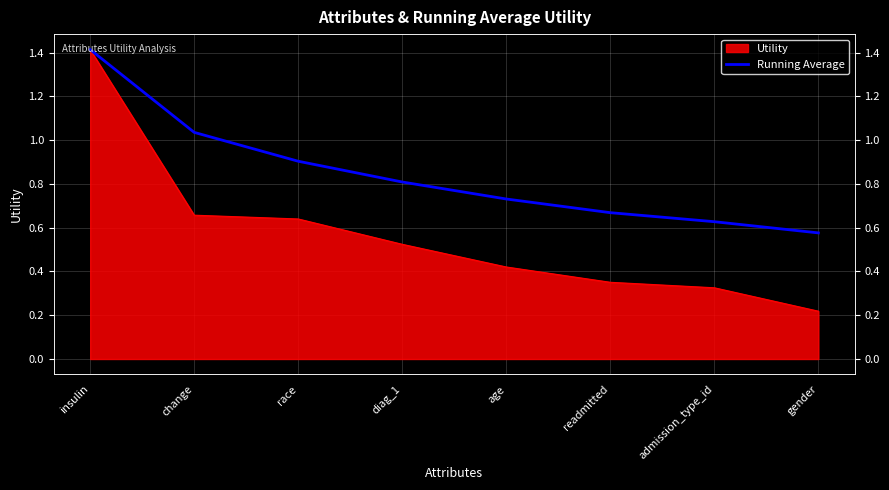

Reading right to left, extract all data points from this chart.

0.6	0.6	0.7	0.7	0.8	0.9	1.0	1.4